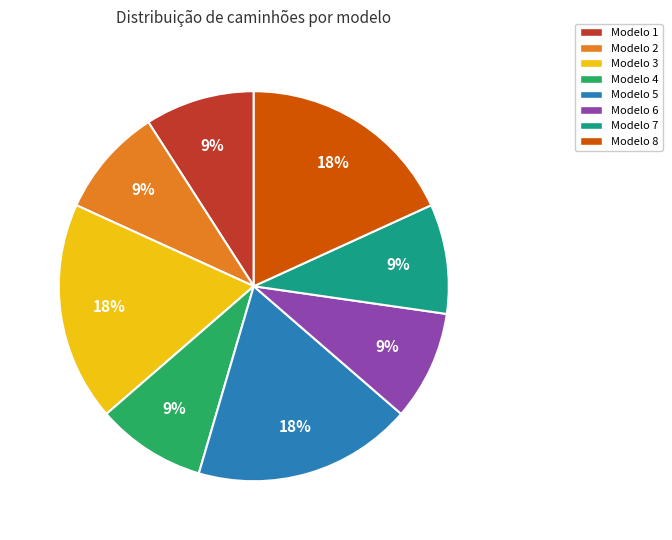

Is there any slice that represents more than half of the pie?

No